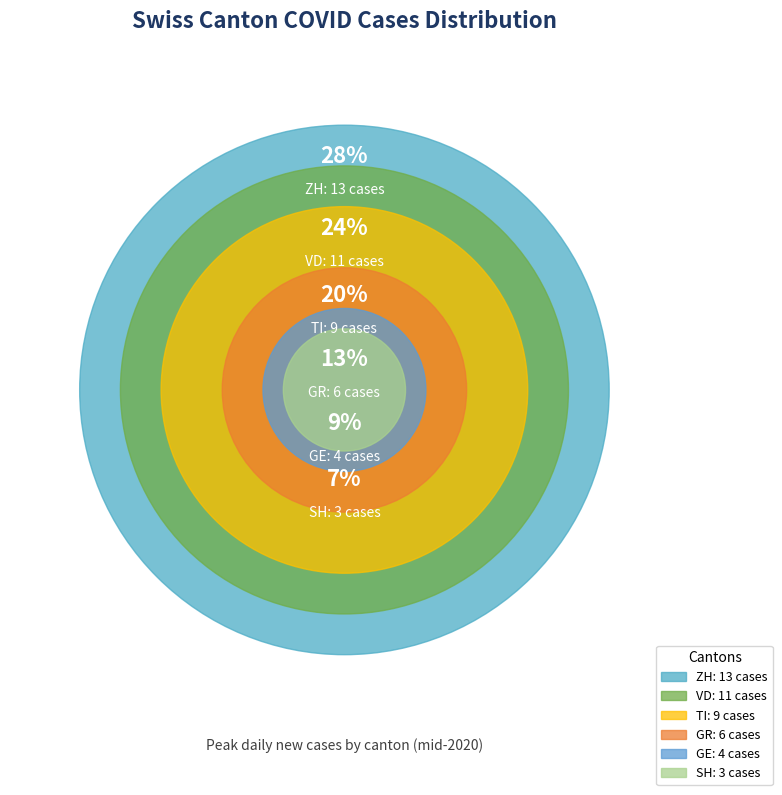

True or false: ZH (13) accounts for 16% of the total.

False